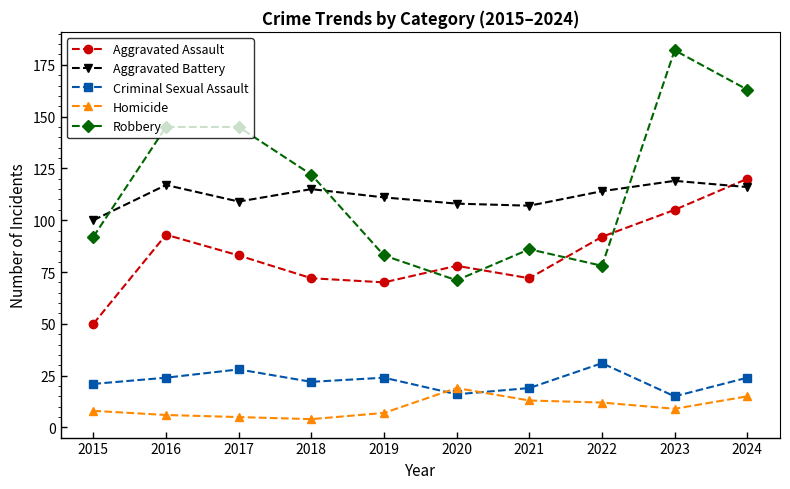

At which label is Robbery closest to 126?

2018